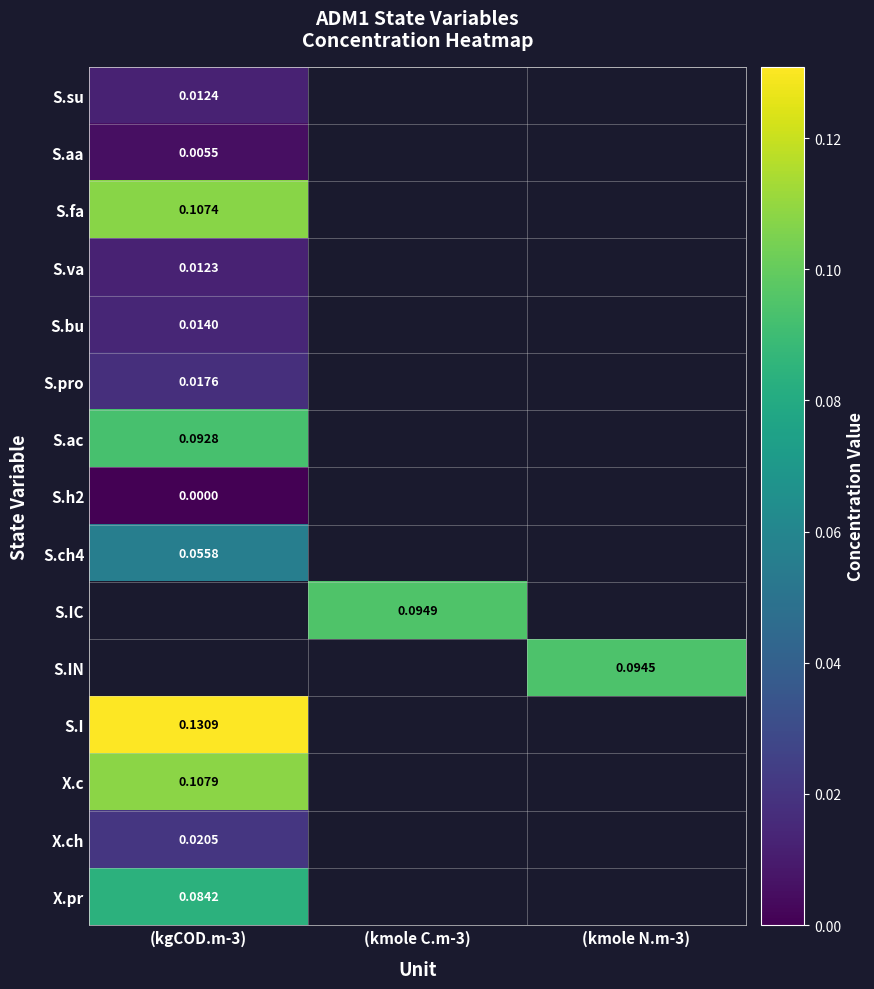

Rank the categories by S.ch4 value from lowest to highest.

(kgCOD.m-3), (kmole C.m-3), (kmole N.m-3)